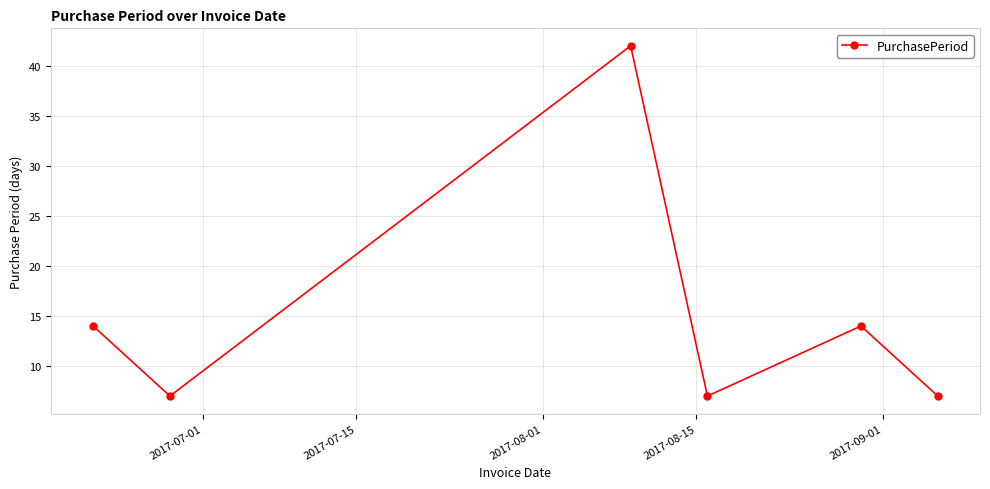

What is the difference between the maximum and minimum values?

35